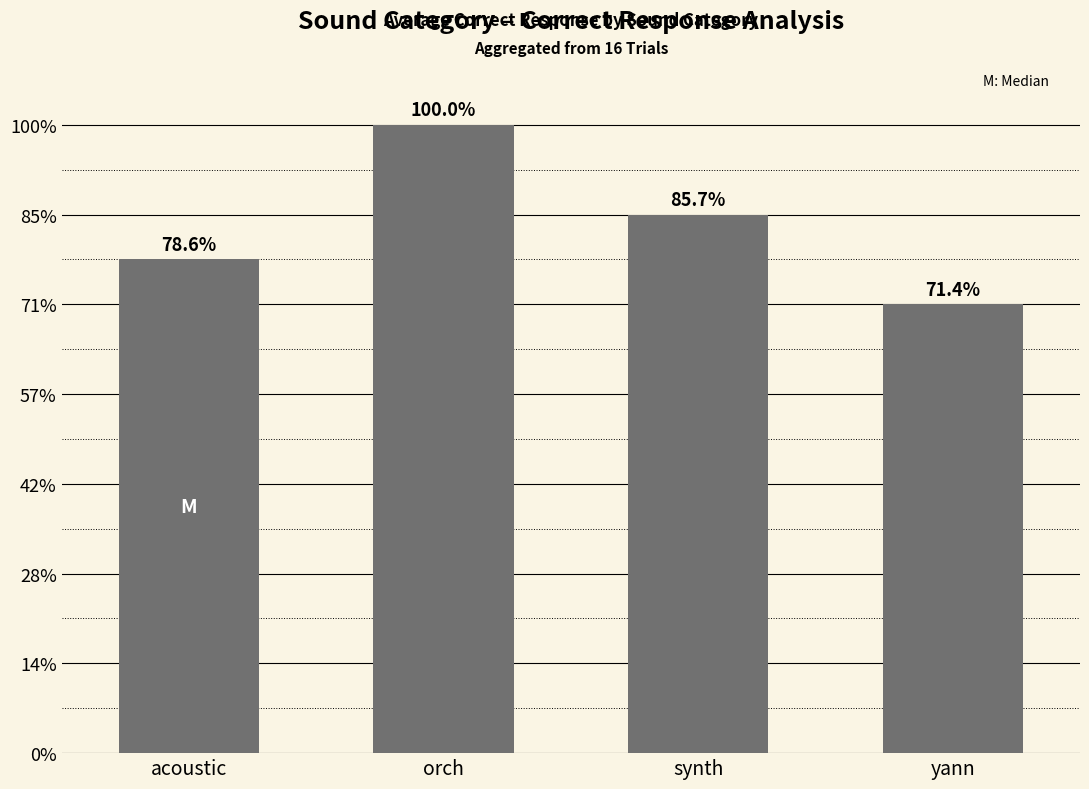

Count the values in the range 2 to 3.

3